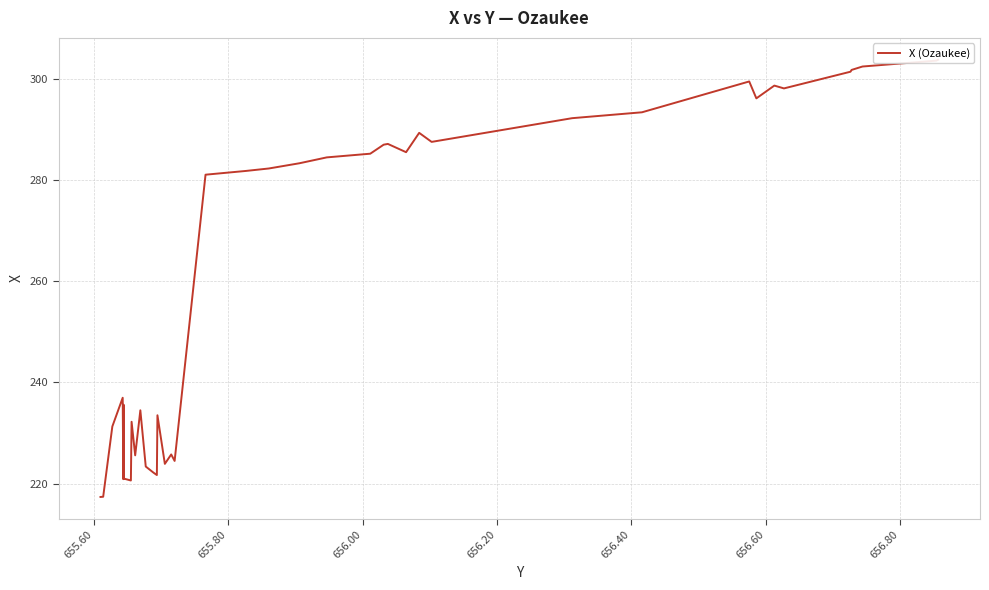

True or false: the data shows 147.4 at 24.

False